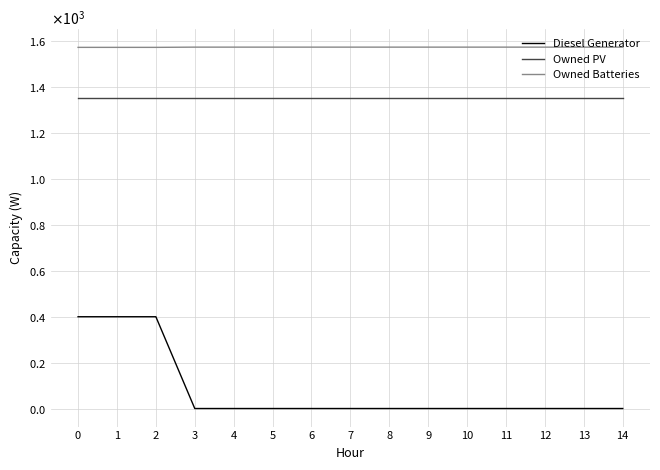

Does the chart display data point markers on the line(s)?

No